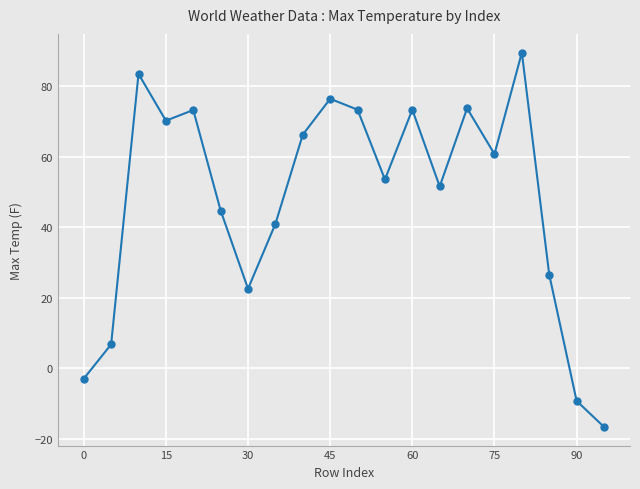

What is the minimum value shown in the chart?

-16.6